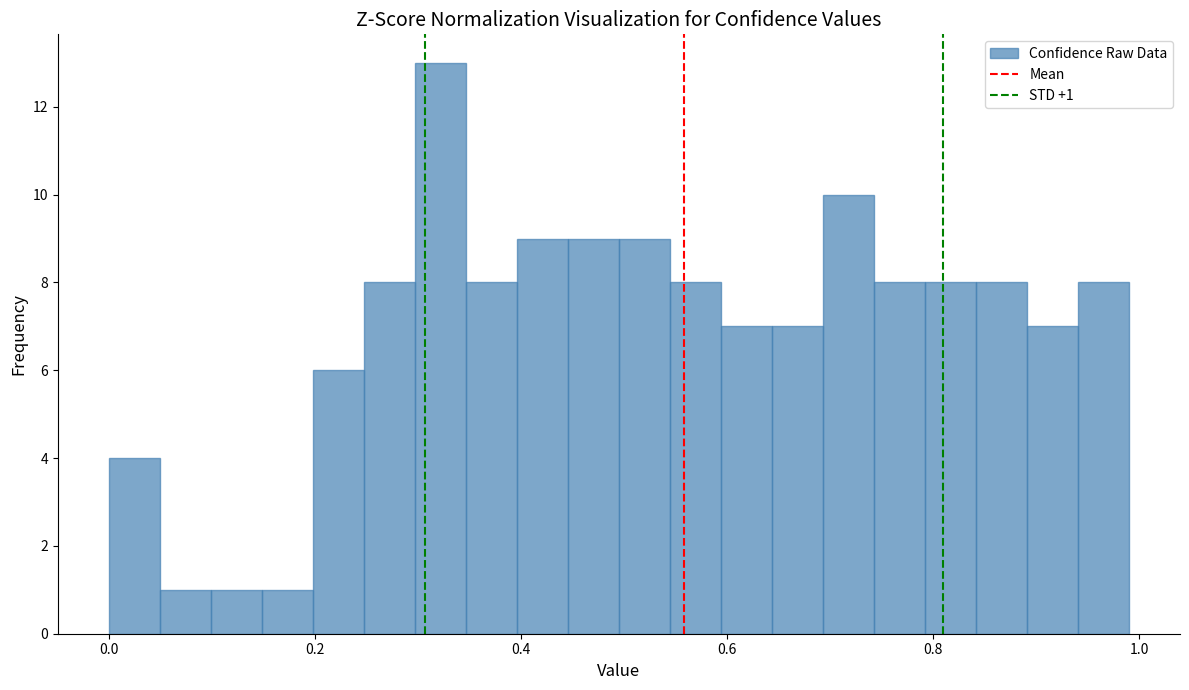

Read against the x-axis, roughly where is the centre of the tallest bar?

0.32